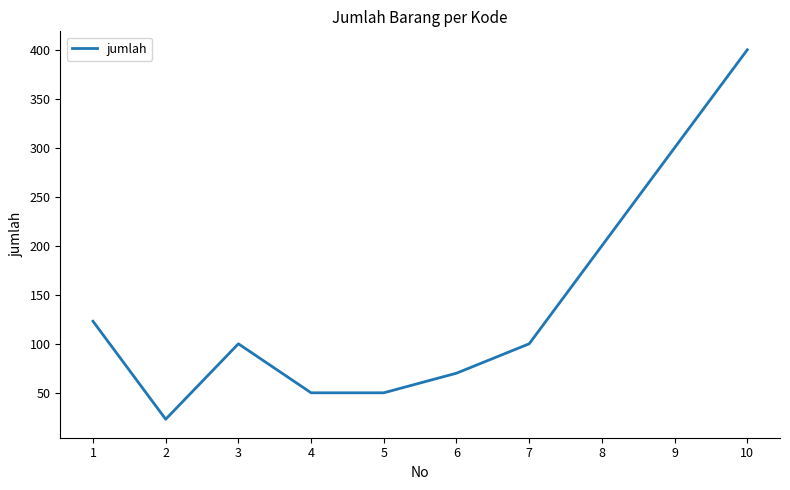

Is it true that the value at 8 is 74?

False